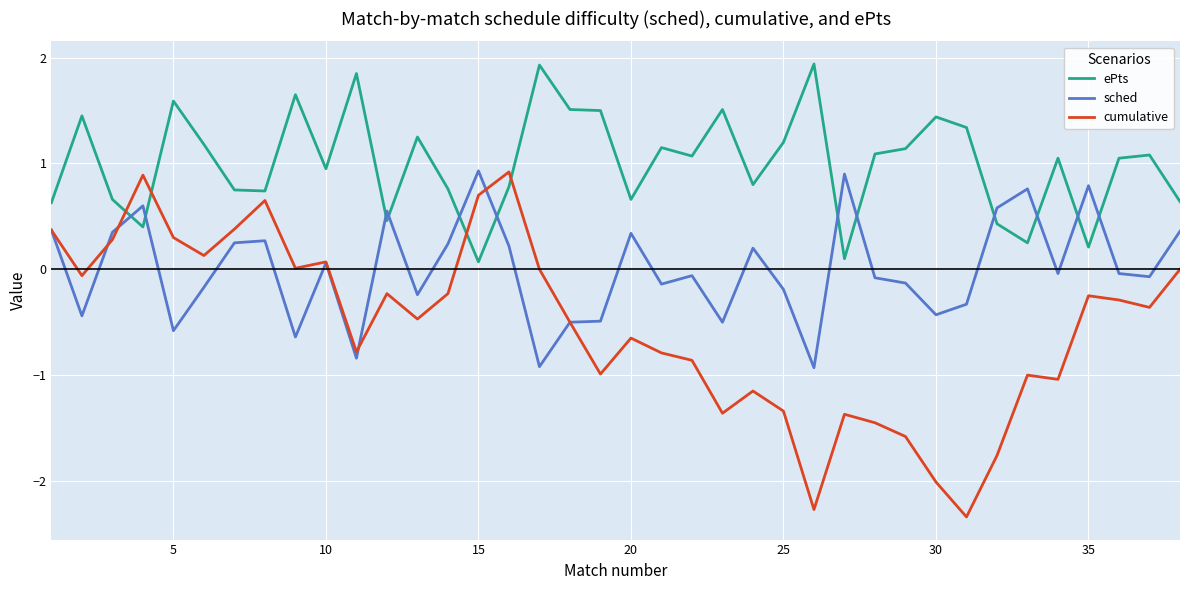

True or false: sched has more than 1 points higher than both neighbors.

True